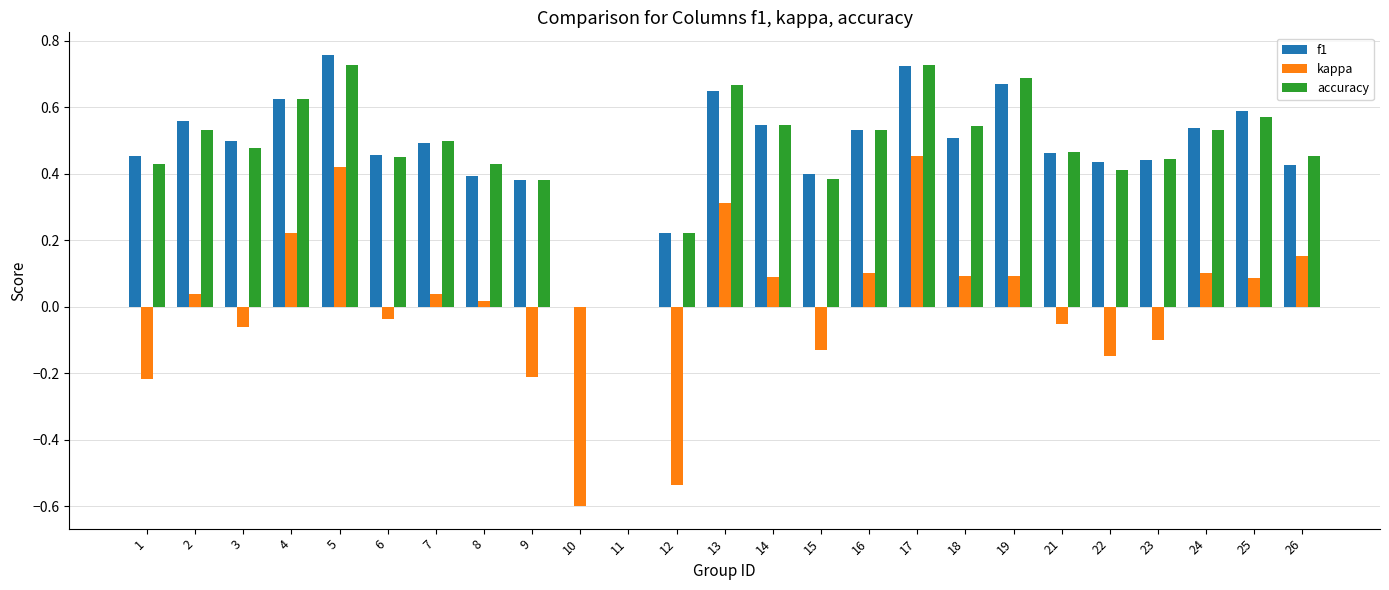

Count the f1 values in the range 0 to 1.

25